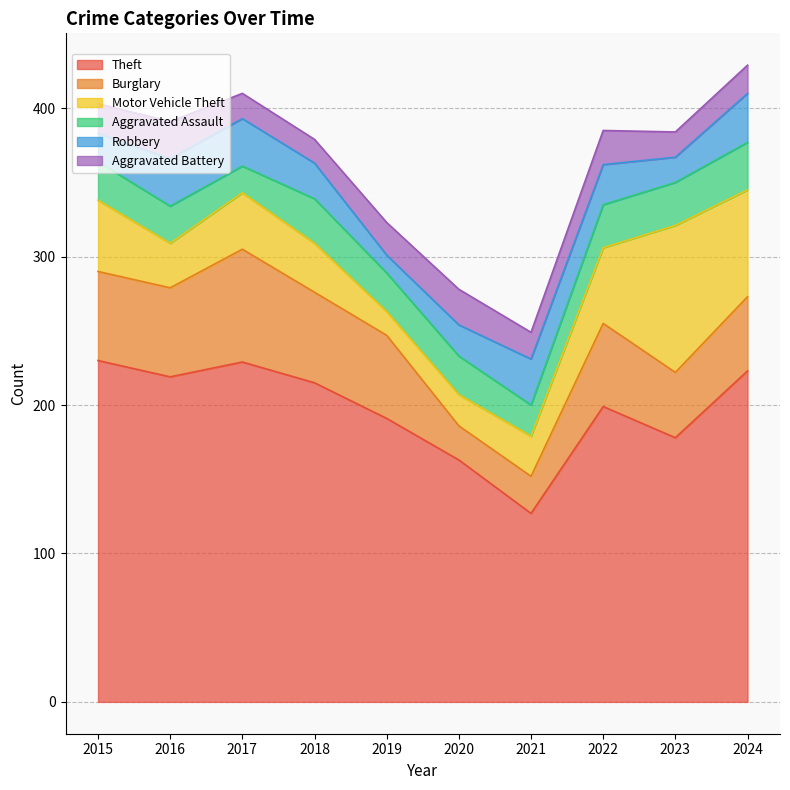

How many data points in Theft are above 215?

4